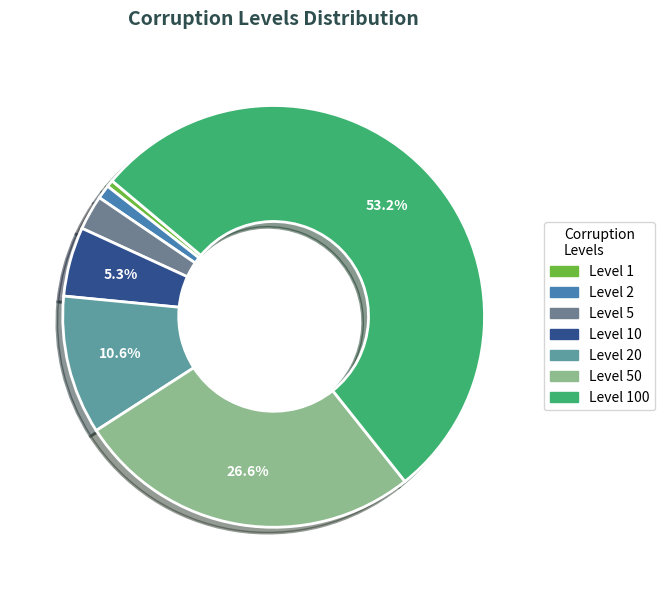

How many segments does this pie chart have?

7